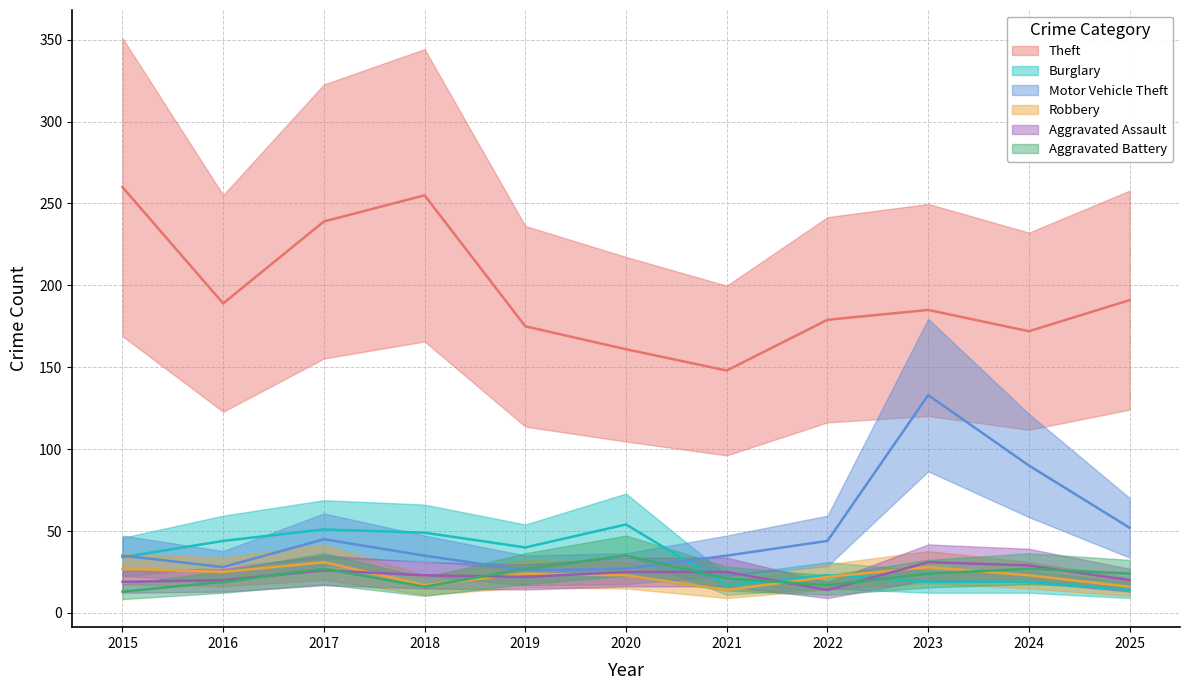

What is the approximate value of Robbery at 2025, to the nearest 10?

20